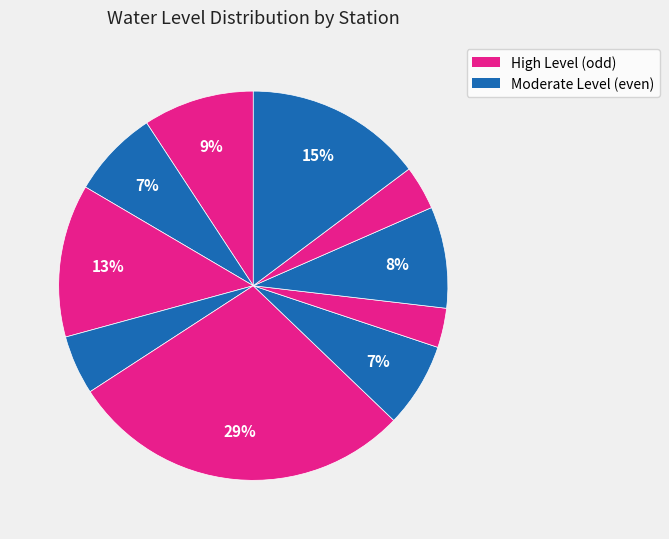

How many segments does this pie chart have?

10